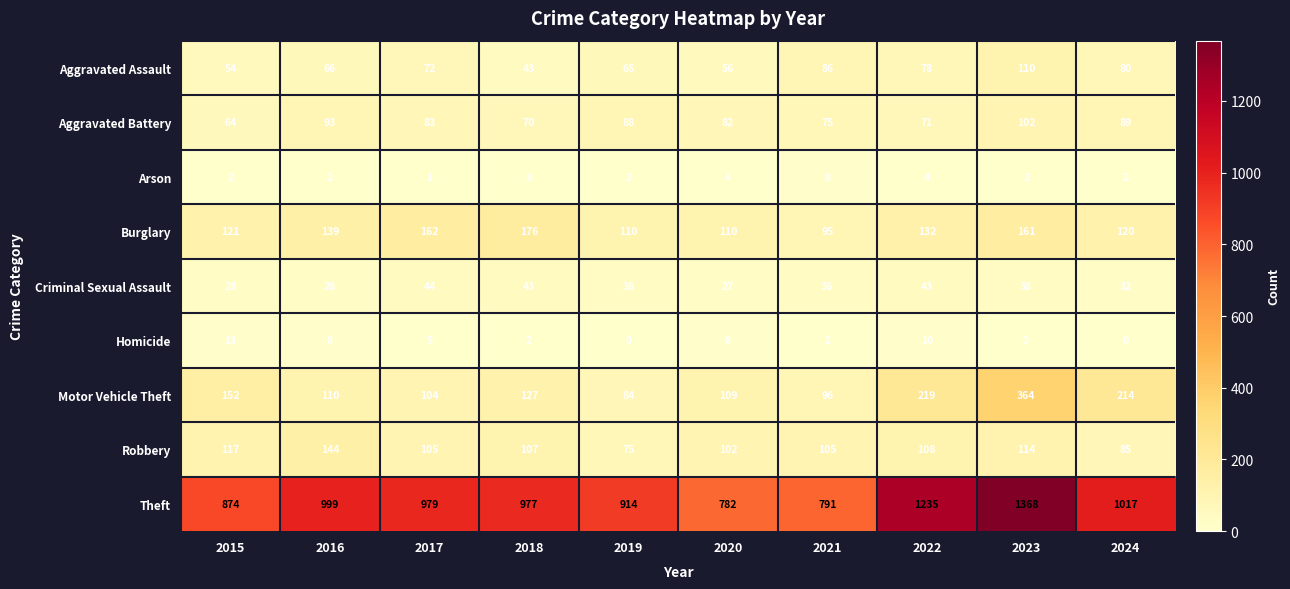

Count the number of categories in the chart.

10